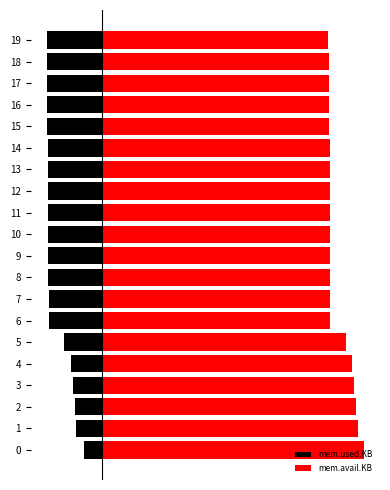

How many data points in mem.avail.KB are less than 1721?

10